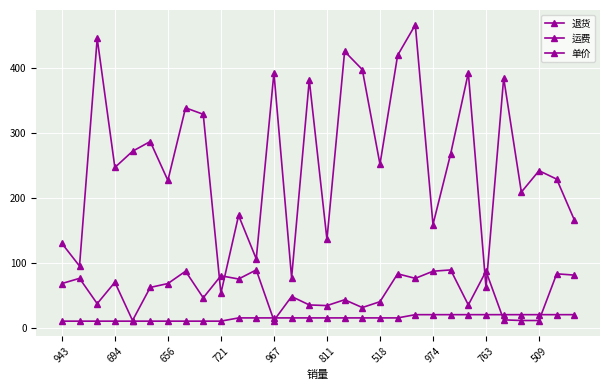

How many lines are shown in the chart?

3